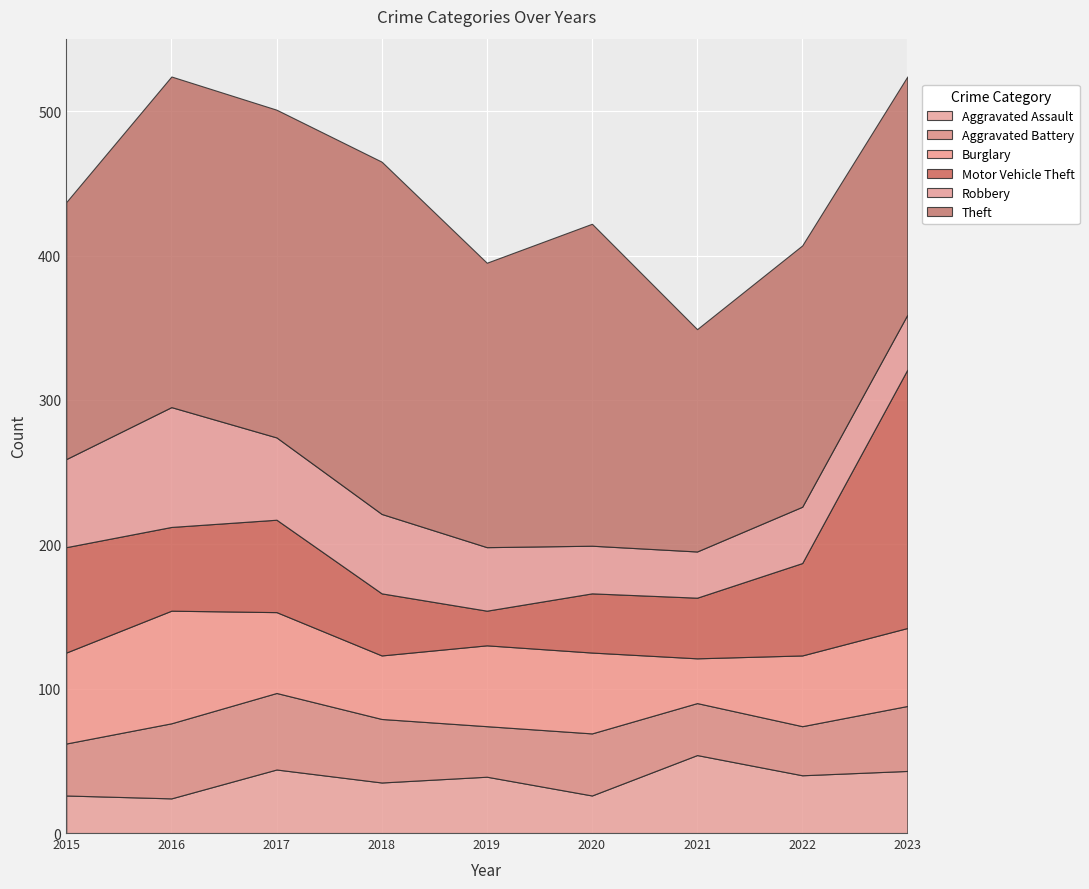

At which label is Theft closest to 199?

2019